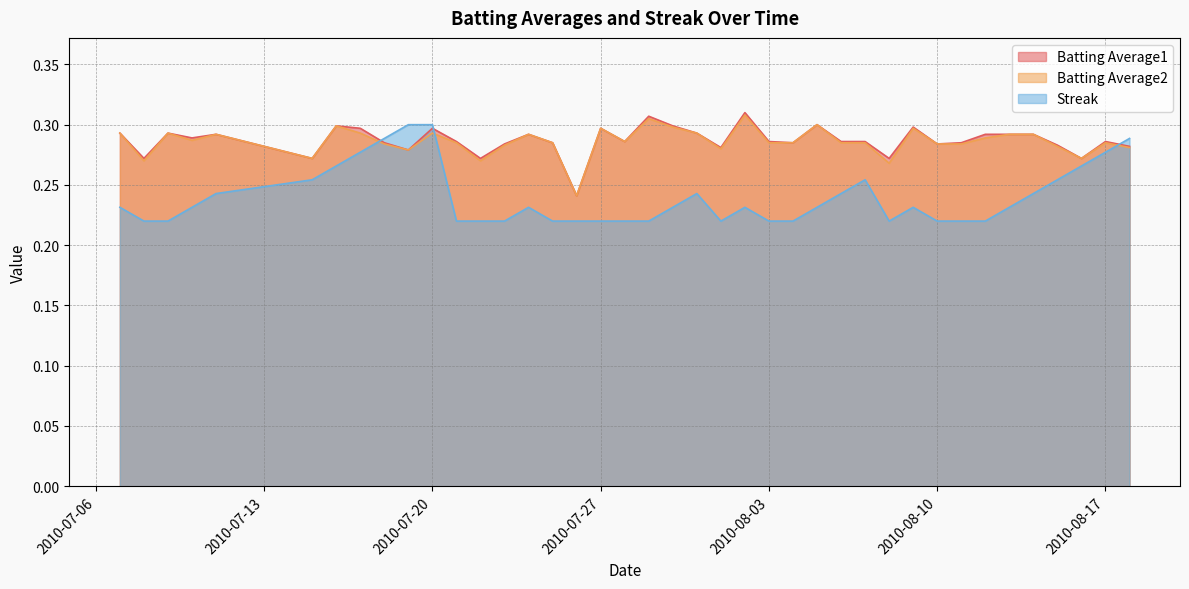

Does the chart display data point markers on the line(s)?

No